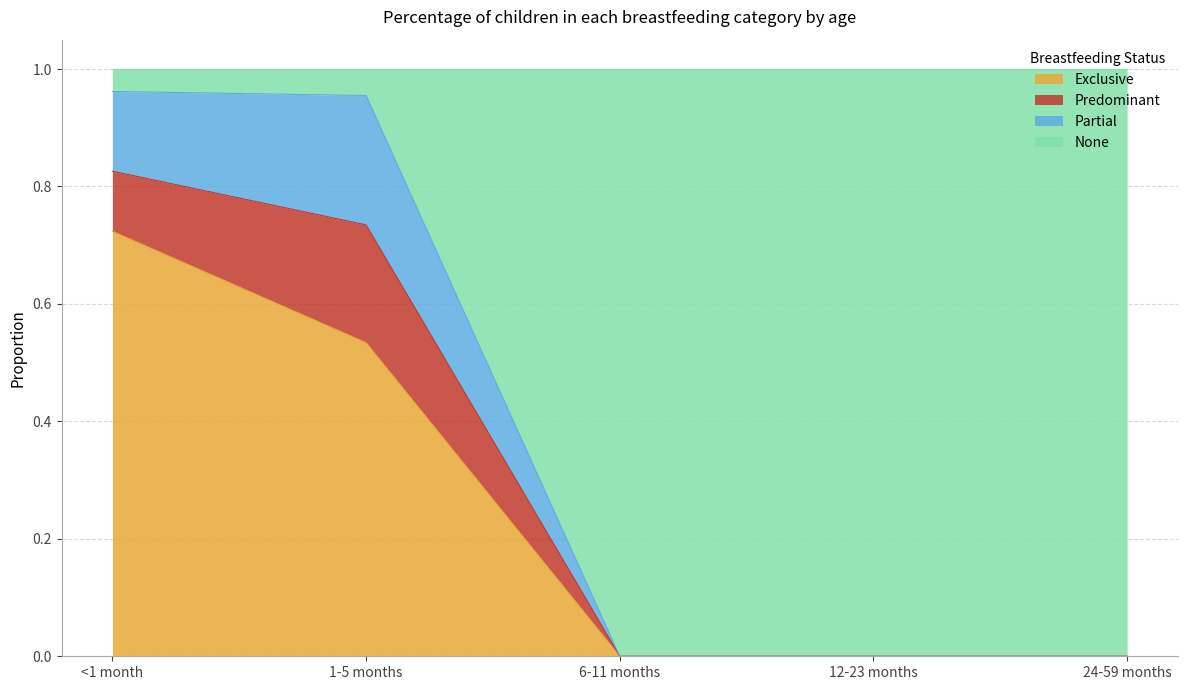

What is the total value across all series at 1-5 months?

1.0